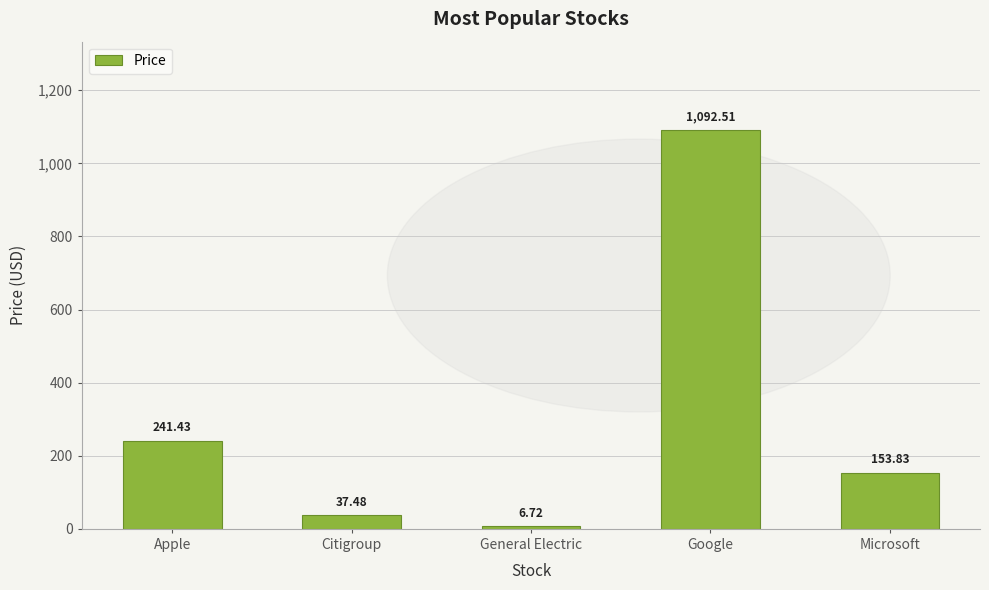

Rank the categories by value from lowest to highest.

General Electric, Citigroup, Microsoft, Apple, Google